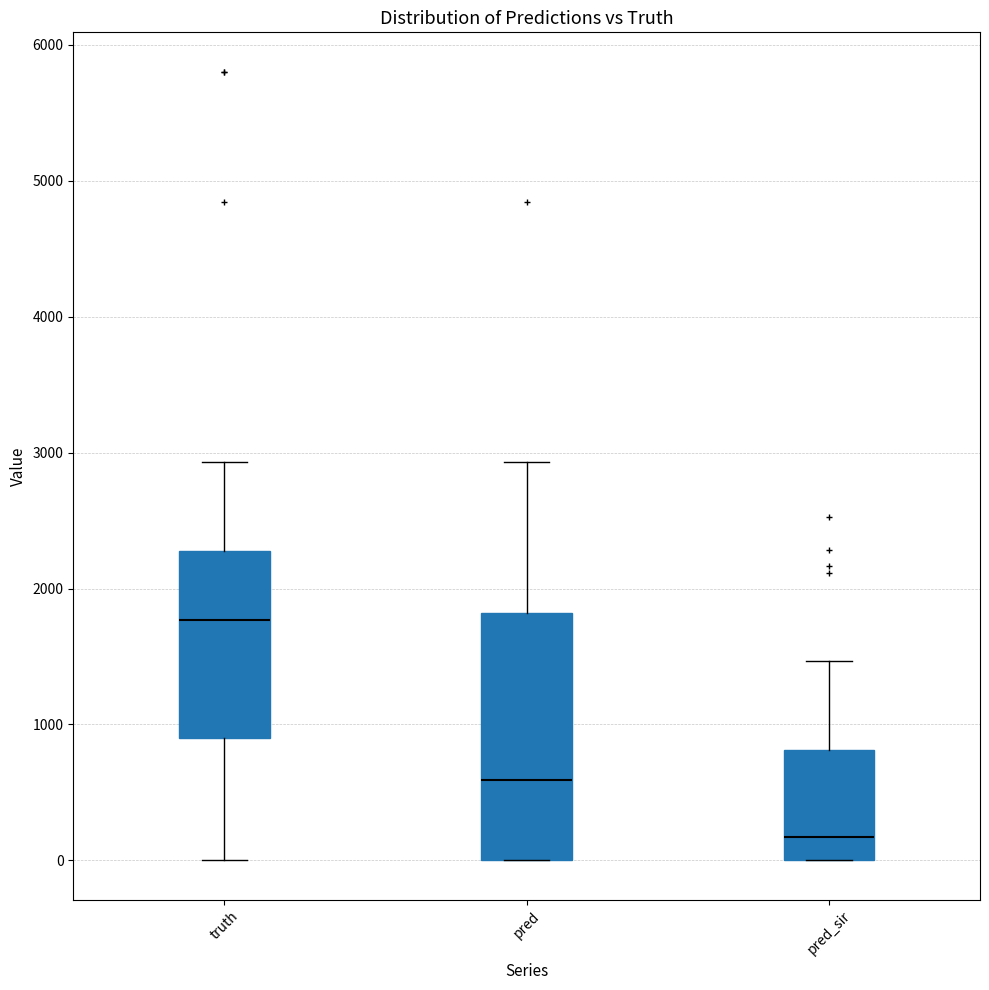

Reading left to right, read every box against the y-axis: the position of its median line, the range the box covers, and the ends of its whiskers. The values are not printed on the chart, so give them approximately, as read against the axis.

truth: median 1800, box 900 to 2300, whiskers 0 to 2900
pred: median 600, box 0 to 1800, whiskers 0 to 2900
pred_sir: median 200, box 0 to 800, whiskers 0 to 1500